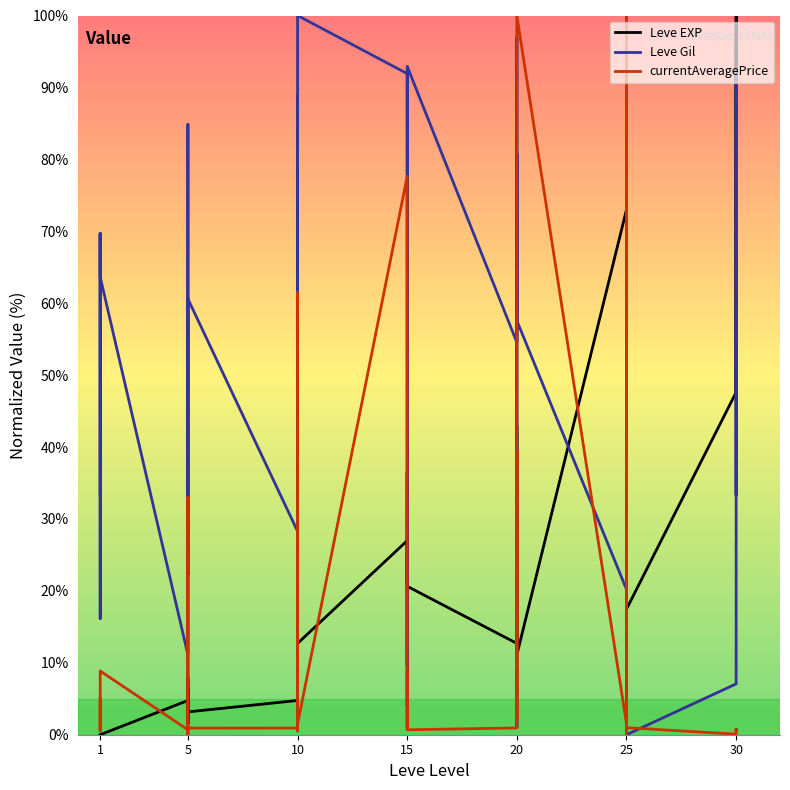

What is the difference between the second highest and second lowest values in the currentAveragePrice series?

99.9